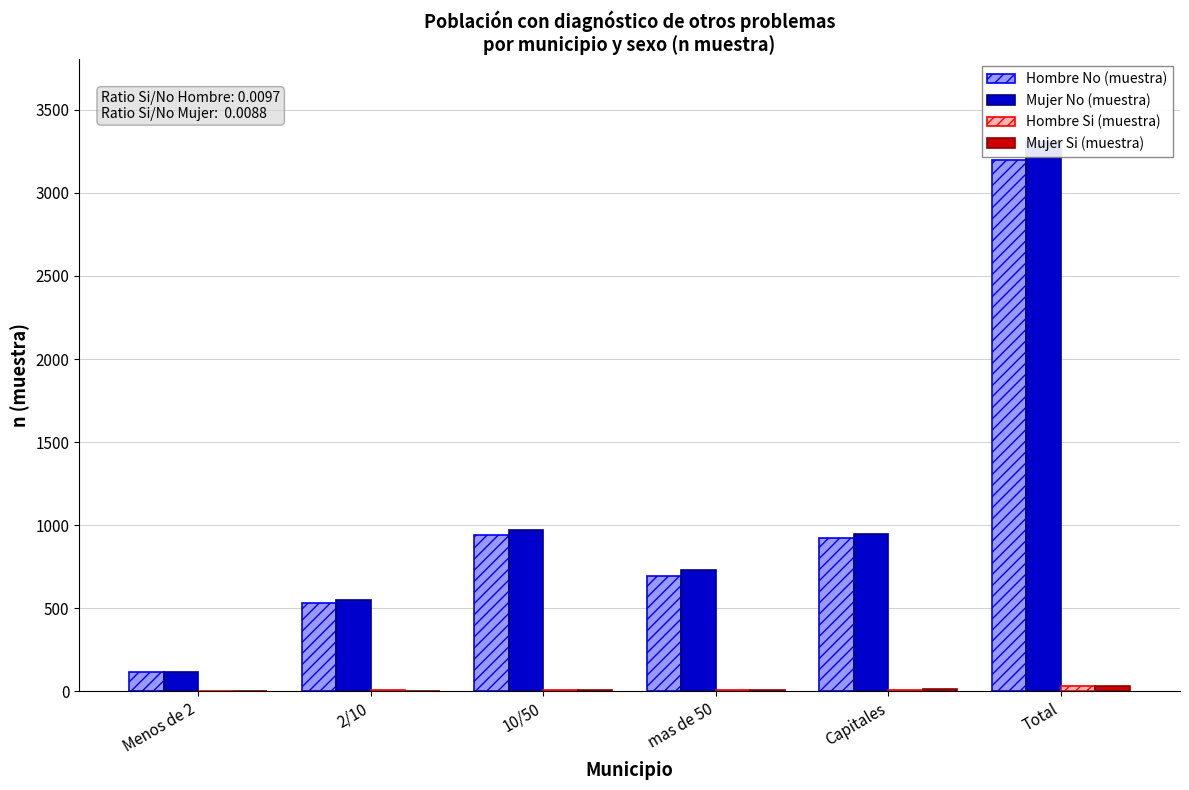

What is the difference between the maximum and minimum values in the Hombre Si (muestra) series?

31